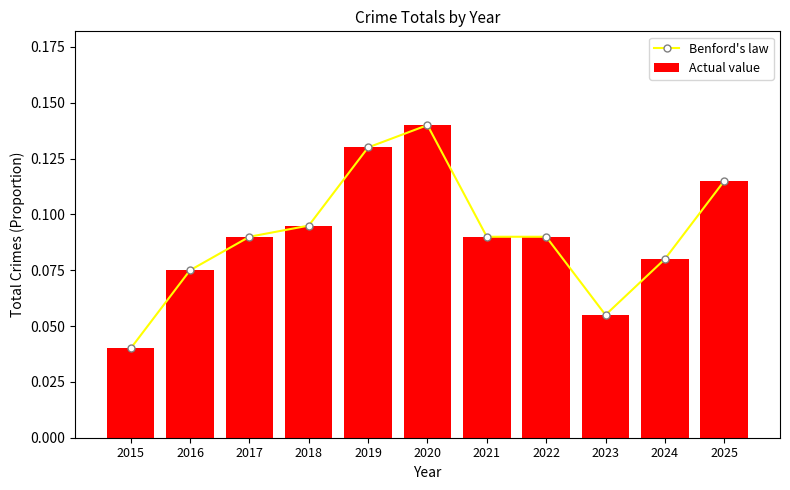

What is the sum of all Benford's law values?

1.0